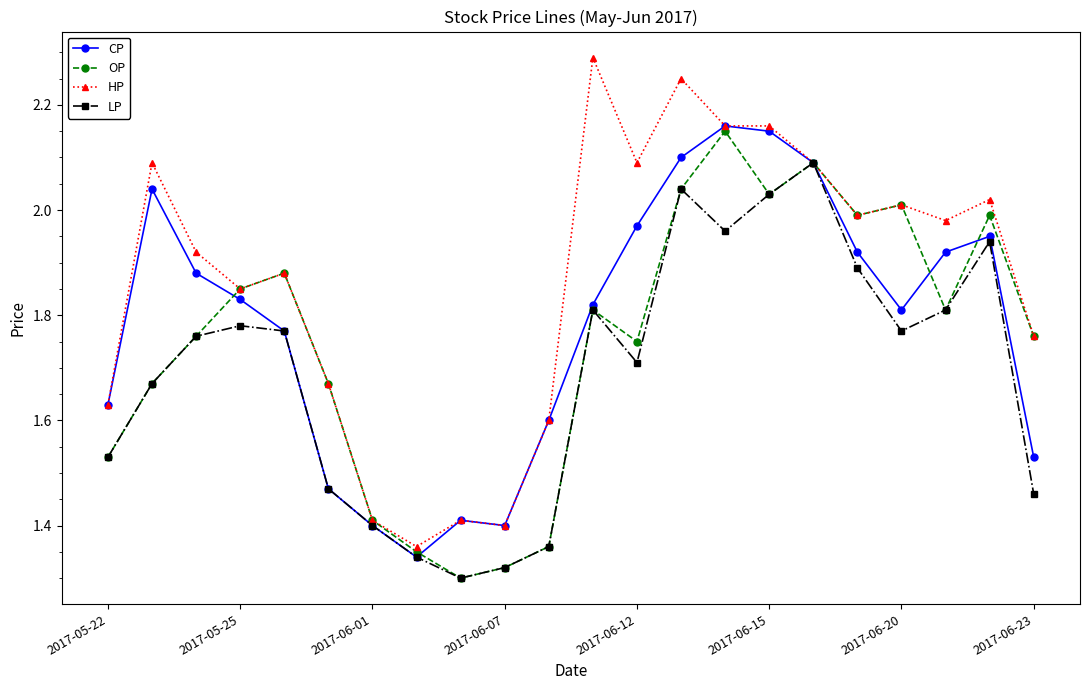

Which series has the widest spread of values?

HP